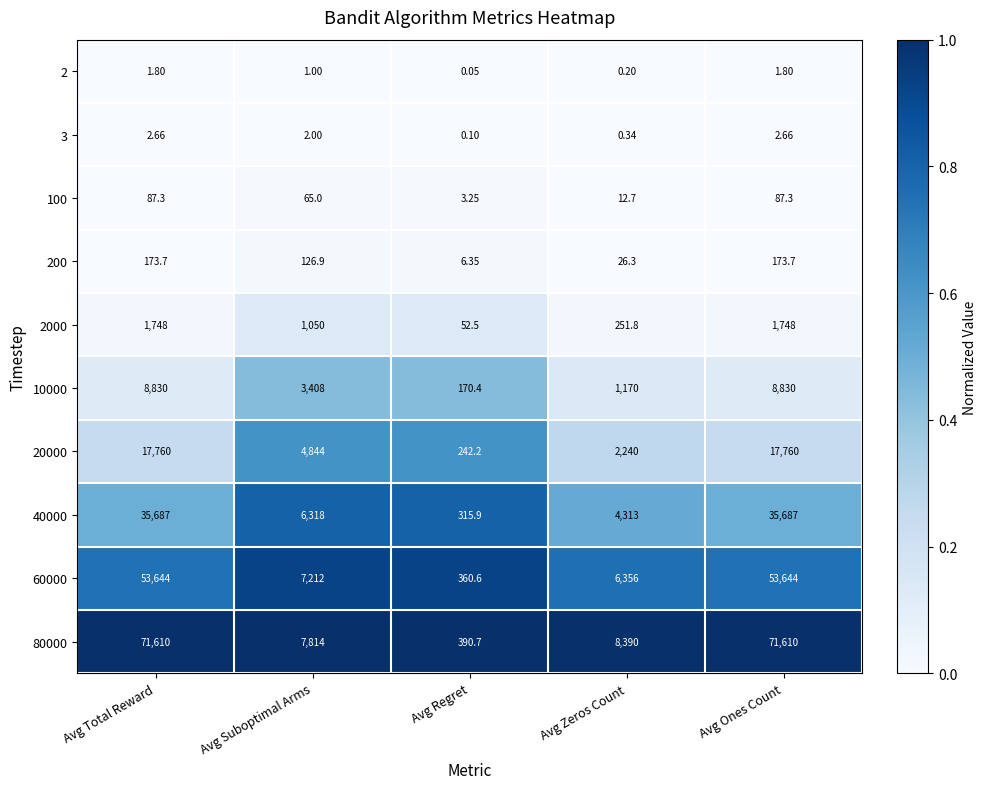

At which label does 60000 first exceed 7212?

Avg Total Reward